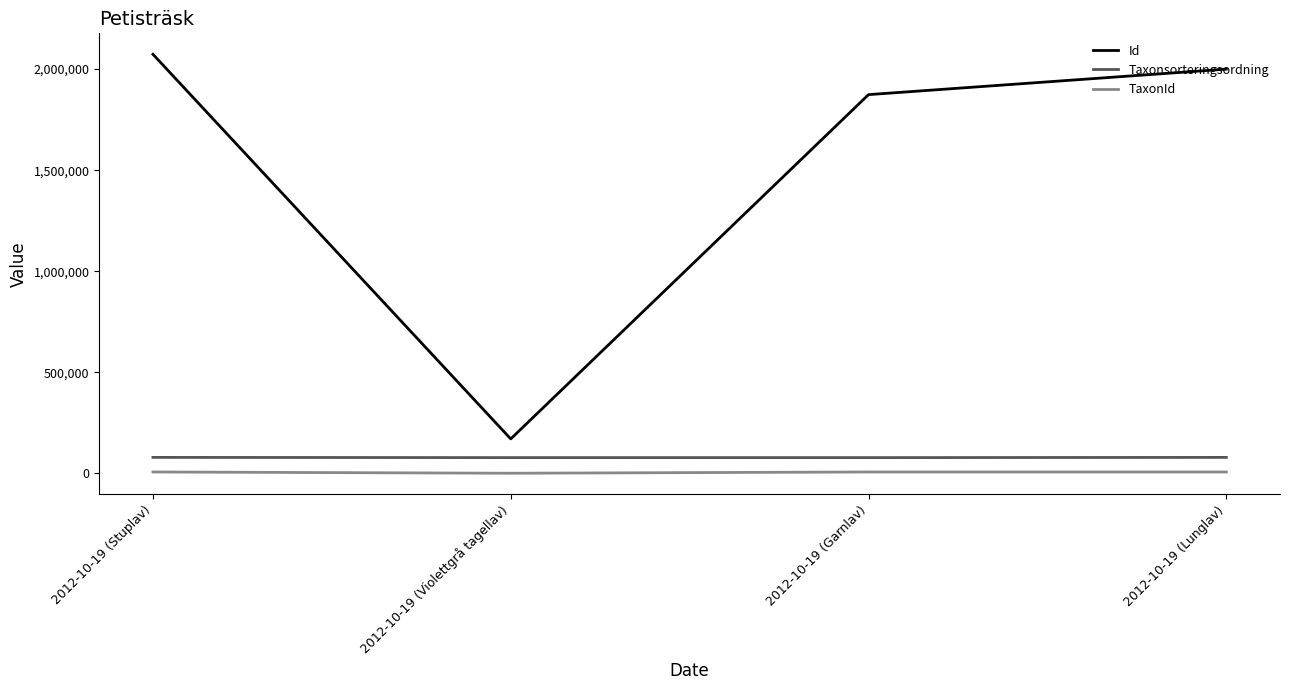

What is the difference between the maximum and second lowest values in the Taxonsorteringsordning series?

1055